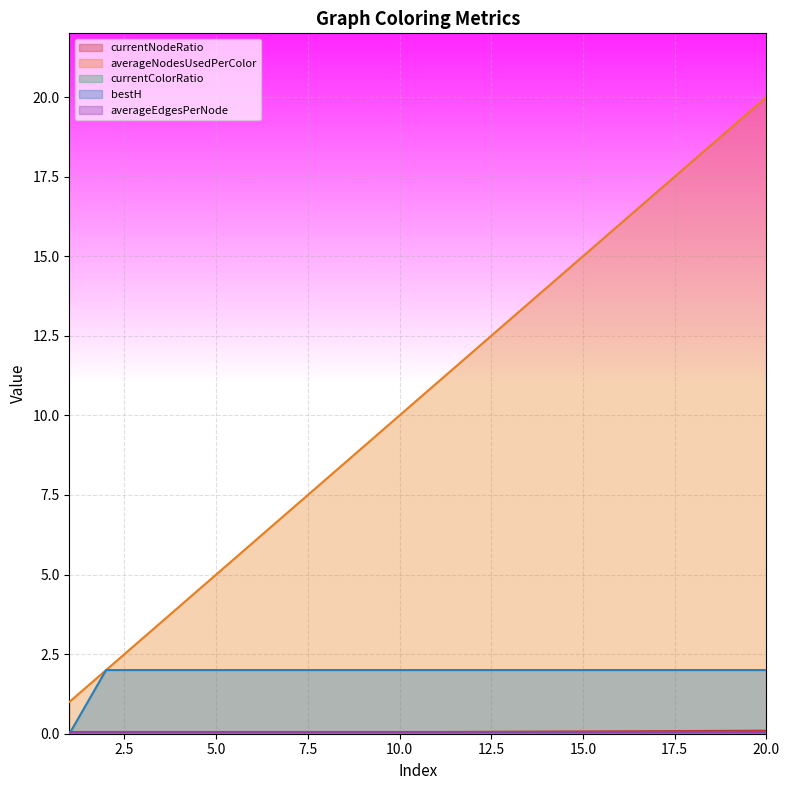

Reading left to right, extract all data points from this chart.

currentNodeRatio: 0.0	0.0	0.0	0.0	0.0	0.0	0.0	0.0	0.0	0.0	0.1	0.1	0.1	0.1	0.1	0.1	0.1	0.1	0.1	0.1
averageNodesUsedPerColor: 1.0	2.0	3.0	4.0	5.0	6.0	7.0	8.0	9.0	10.0	11.0	12.0	13.0	14.0	15.0	16.0	17.0	18.0	19.0	20.0
bestH: 0.0	2.0	2.0	2.0	2.0	2.0	2.0	2.0	2.0	2.0	2.0	2.0	2.0	2.0	2.0	2.0	2.0	2.0	2.0	2.0